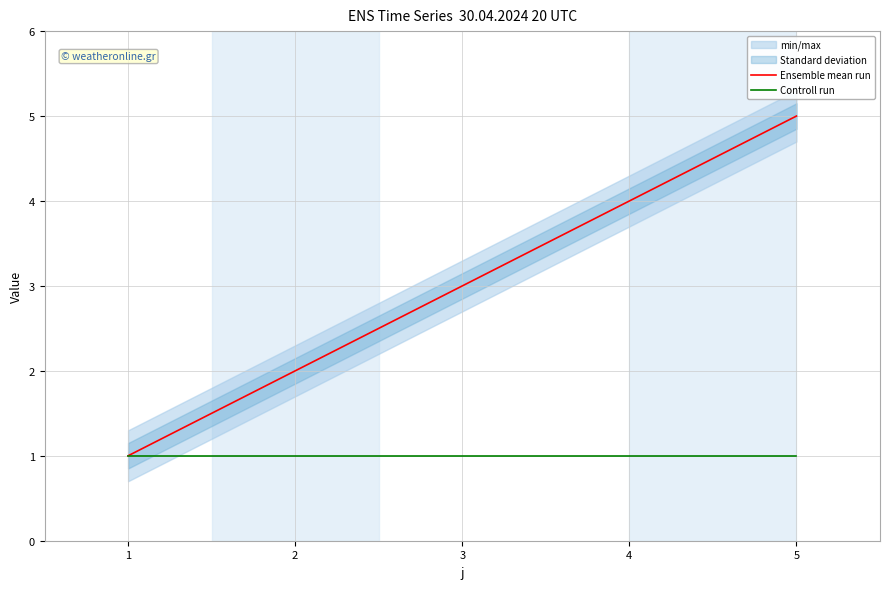

What is the sum of the Ensemble mean run values at 4 and 2?

6